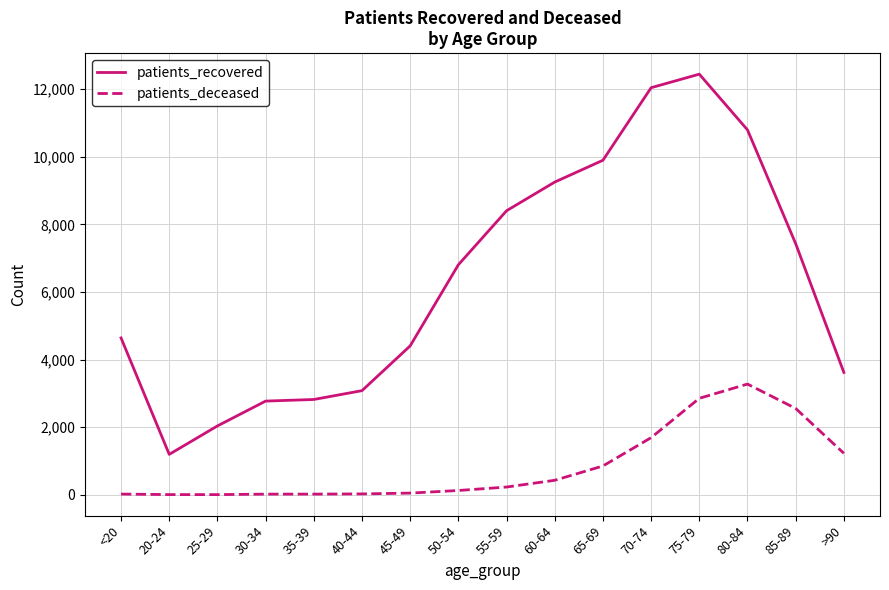

What is the difference between the maximum and second lowest values in the patients_deceased series?

3270